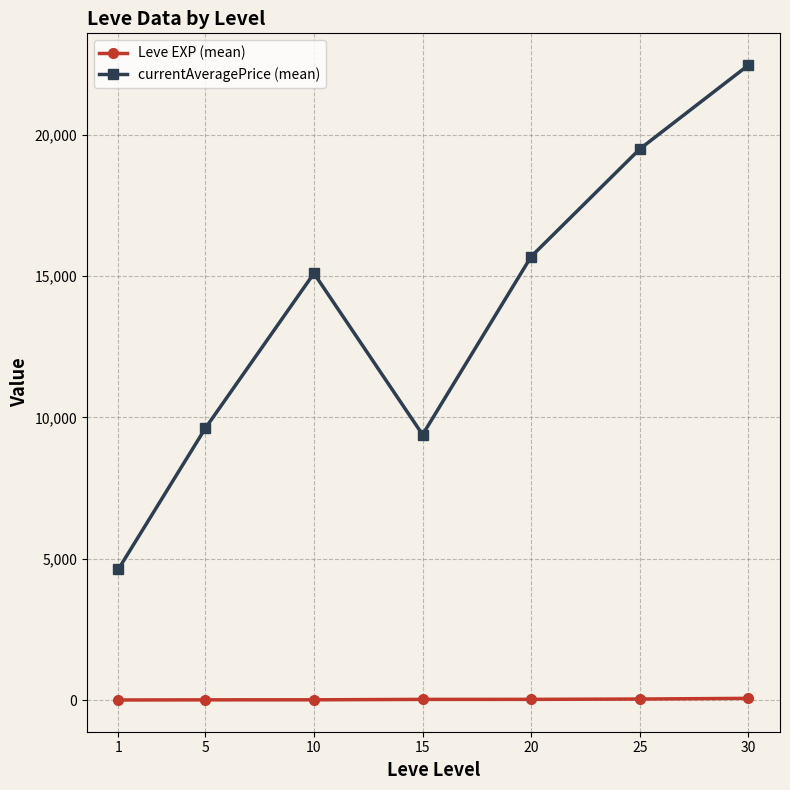

True or false: currentAveragePrice (mean) and Leve EXP (mean) cross at least once.

False